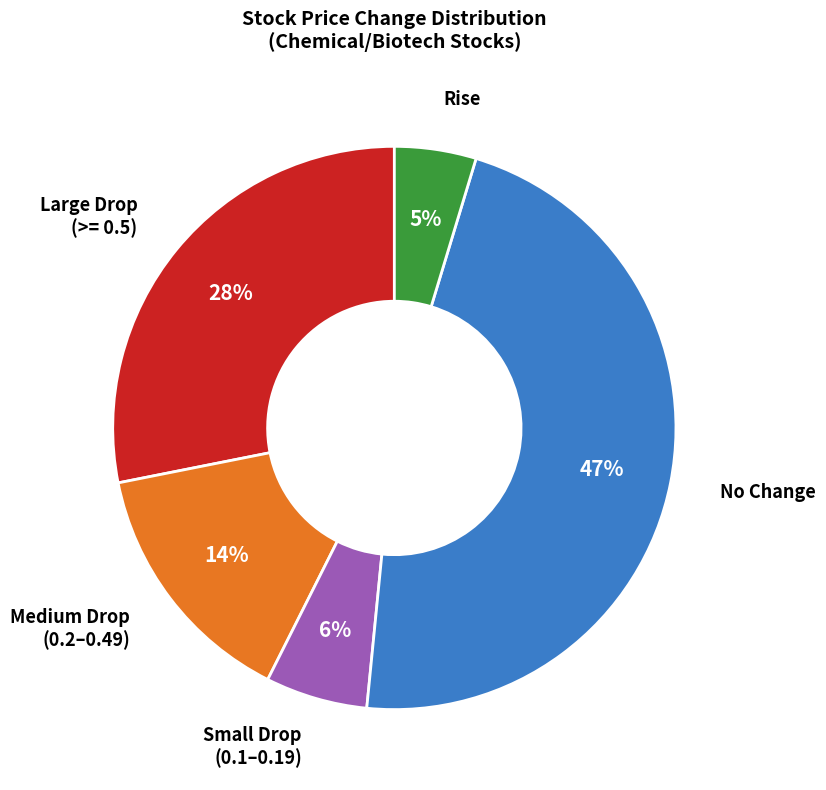

Does any single category account for the majority?

No